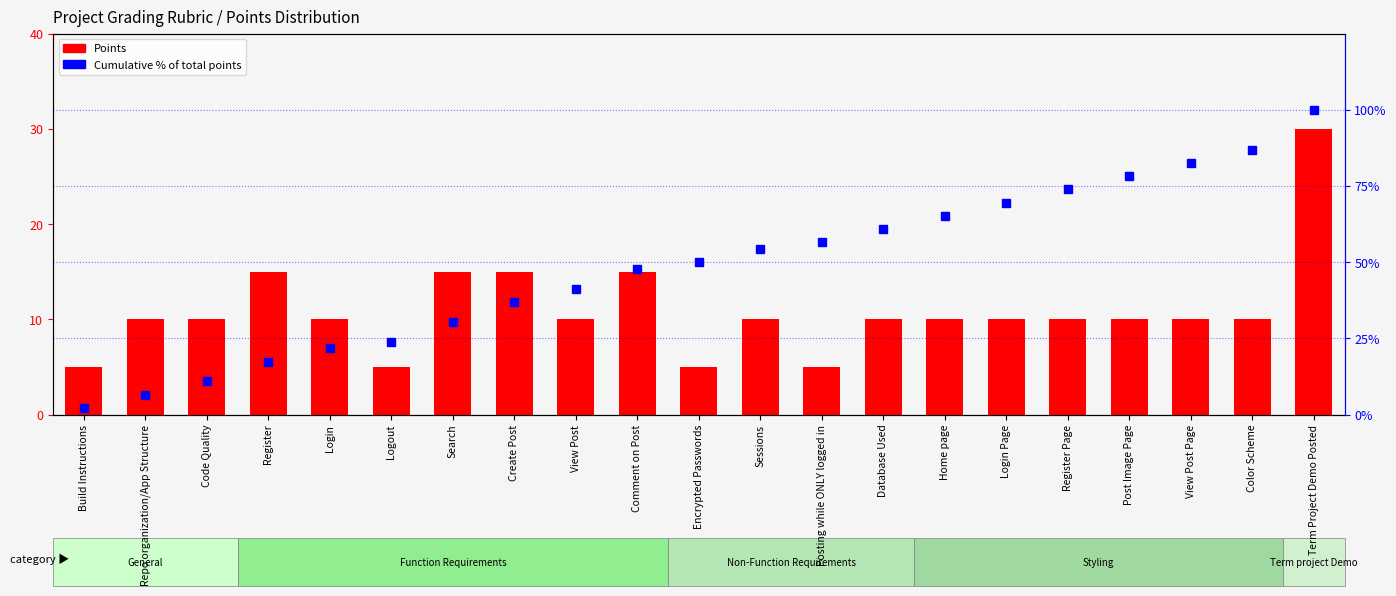

Reading right to left, list all the values displayed in this chart.

Points: Term Project Demo Posted=30.0	Color Scheme=10.0	View Post Page=10.0	Post Image Page=10.0	Register Page=10.0	Login Page=10.0	Home page=10.0	Database Used=10.0	Posting while ONLY logged in=5.0	Sessions=10.0	Encrypted Passwords=5.0	Comment on Post=15.0	View Post=10.0	Create Post=15.0	Search=15.0	Logout=5.0	Login=10.0	Register=15.0	Code Quality=10.0	Repo organization/App Structure=10.0	Build Instructions=5.0
% of Total Points (cumulative): Term Project Demo Posted=100.0	Color Scheme=87.0	View Post Page=82.6	Post Image Page=78.3	Register Page=73.9	Login Page=69.6	Home page=65.2	Database Used=60.9	Posting while ONLY logged in=56.5	Sessions=54.3	Encrypted Passwords=50.0	Comment on Post=47.8	View Post=41.3	Create Post=37.0	Search=30.4	Logout=23.9	Login=21.7	Register=17.4	Code Quality=10.9	Repo organization/App Structure=6.5	Build Instructions=2.2